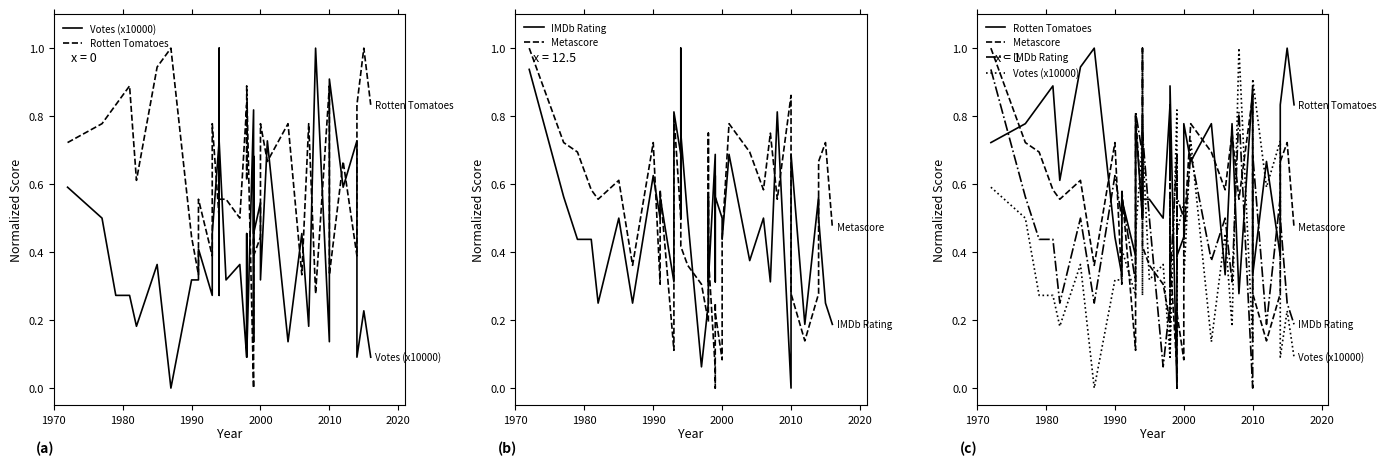

In Metascore, how many points are lower than both neighbors (excluding endpoints)?

11